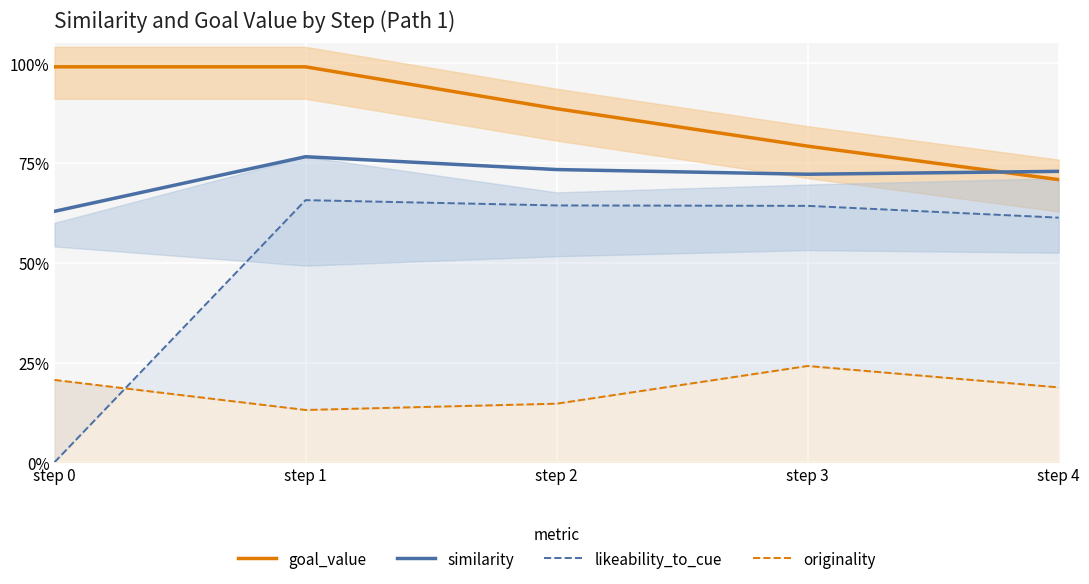

Which series changed the most between step 1 and step 4?

goal_value